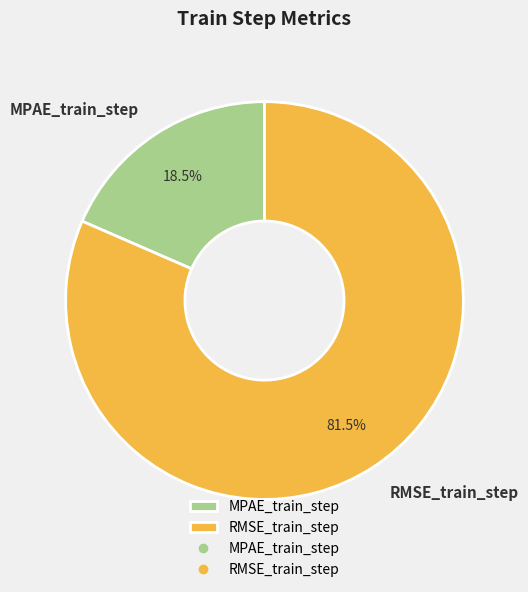

Is there any slice that represents more than half of the pie?

Yes